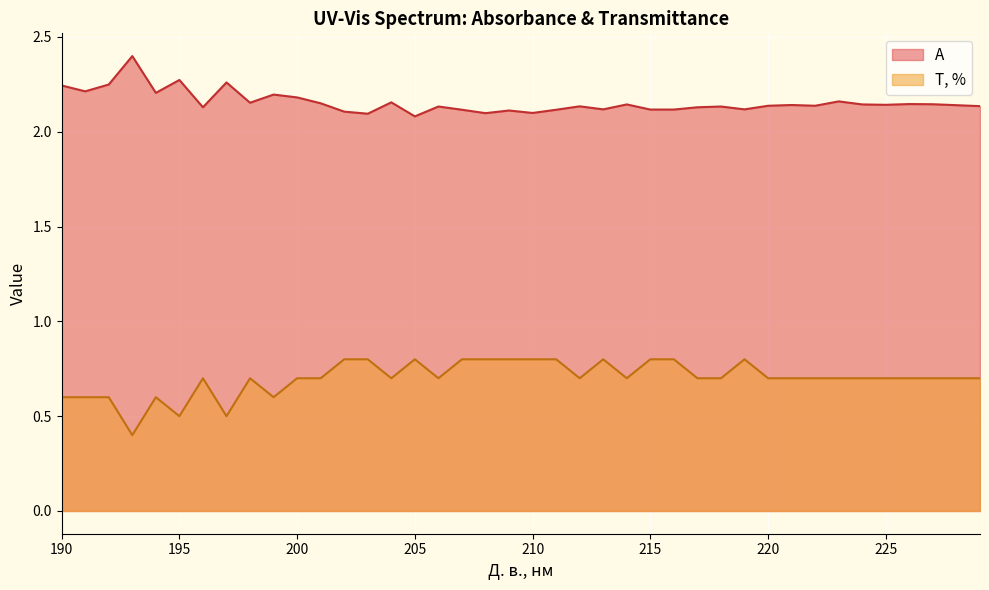

What is the value of the A point at the 20th from the left?

2.1